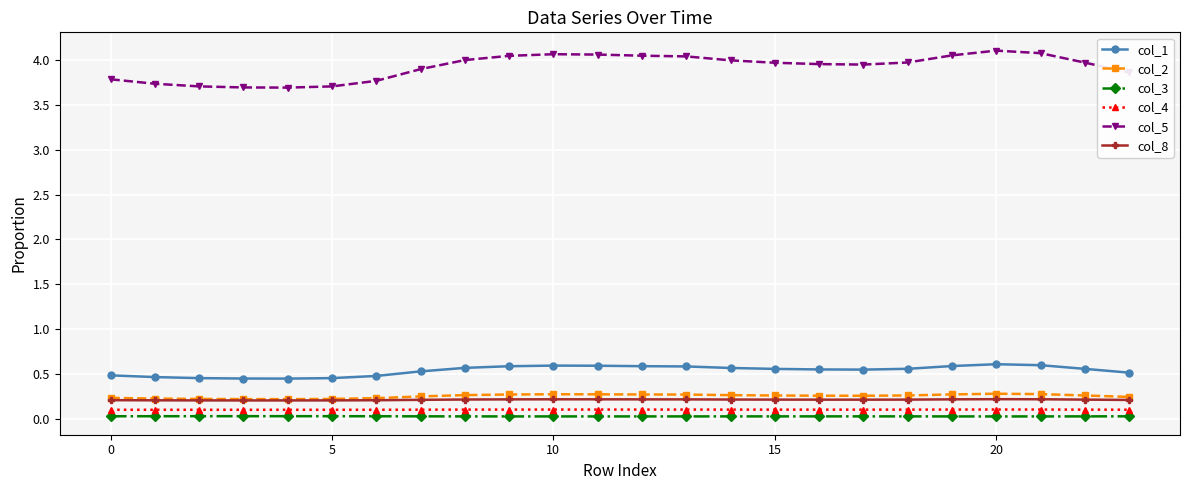

True or false: col_8 and col_5 intersect in this chart.

False